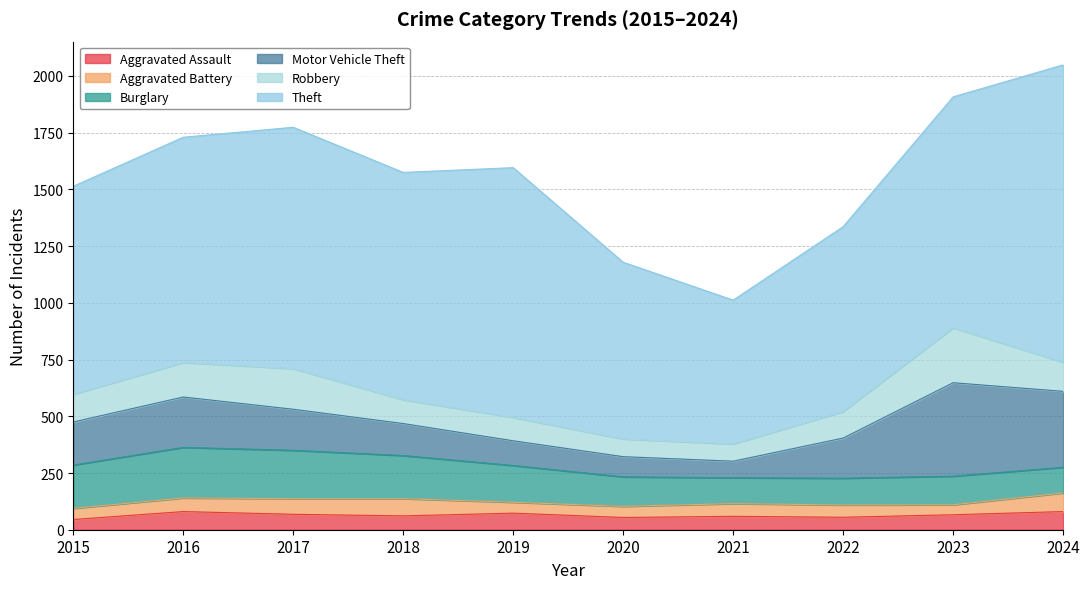

Which series has the widest spread of values?

Theft